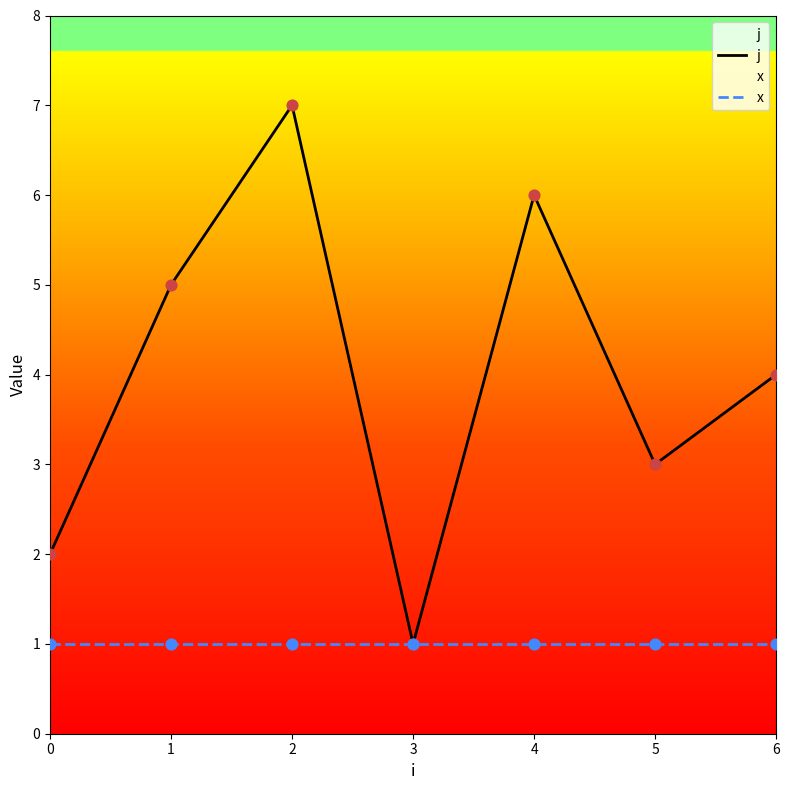

What are all the series names shown in the legend?

j, x